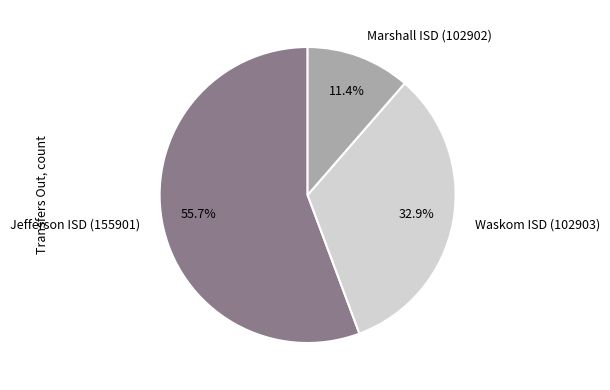

Count the number of slices in the pie.

3